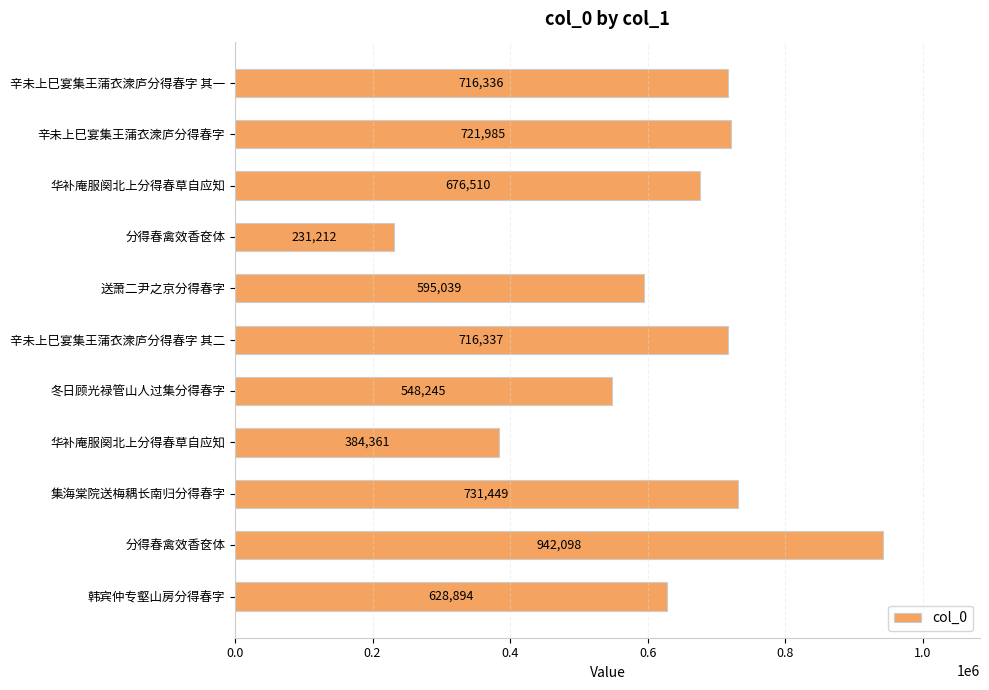

Are the bars grouped side by side (vs. stacked)?

No